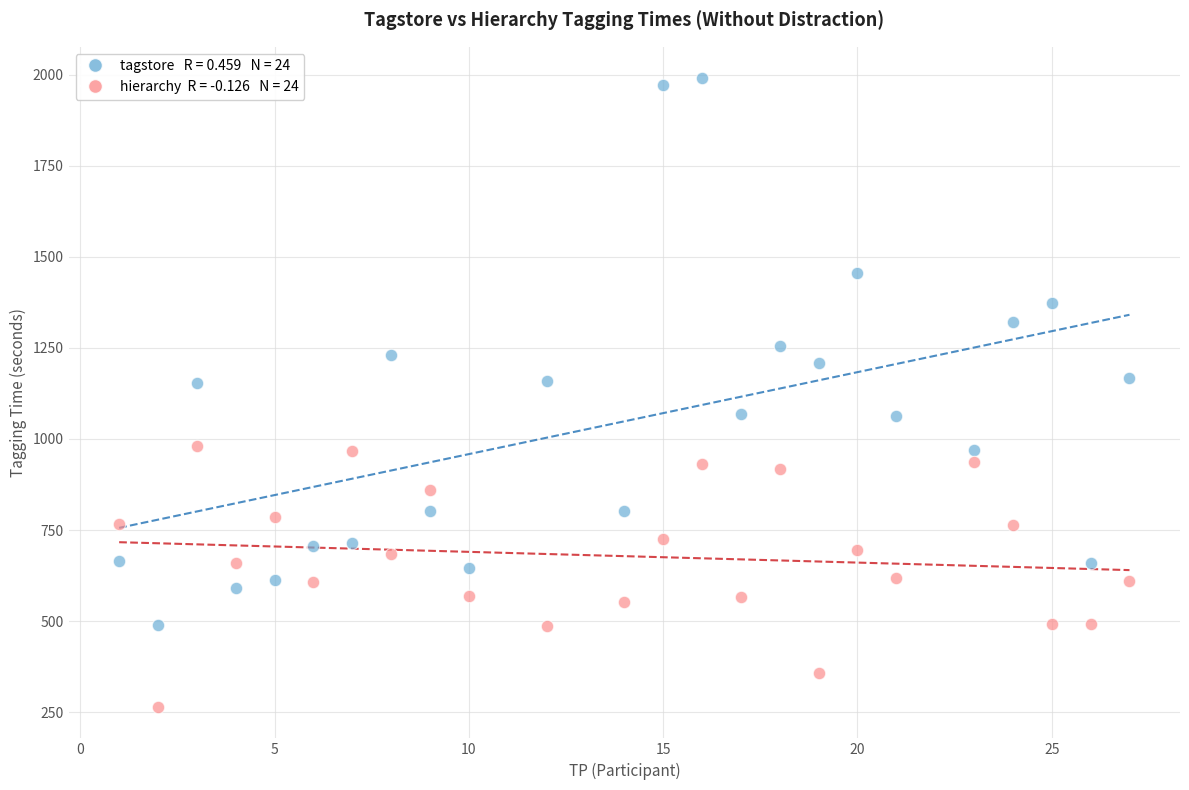

Across all data points, what is the range of X values (max minus min)?

26